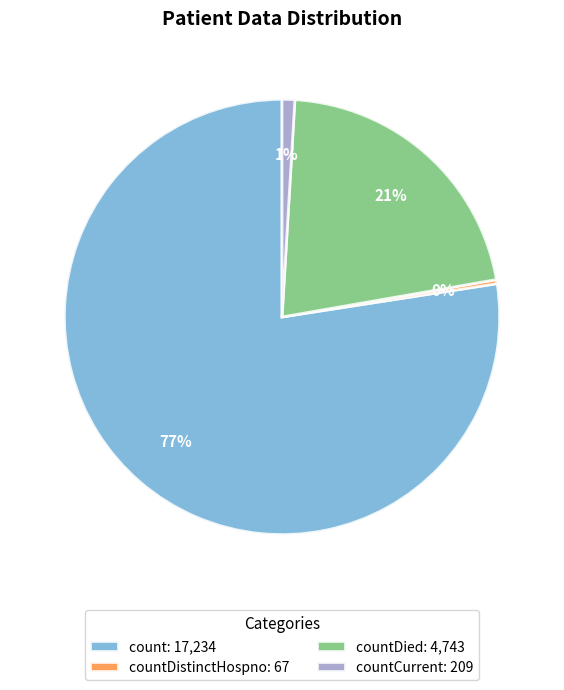

Rank the categories by value from lowest to highest.

countDistinctHospno: 67, countCurrent: 209, countDied: 4,743, count: 17,234